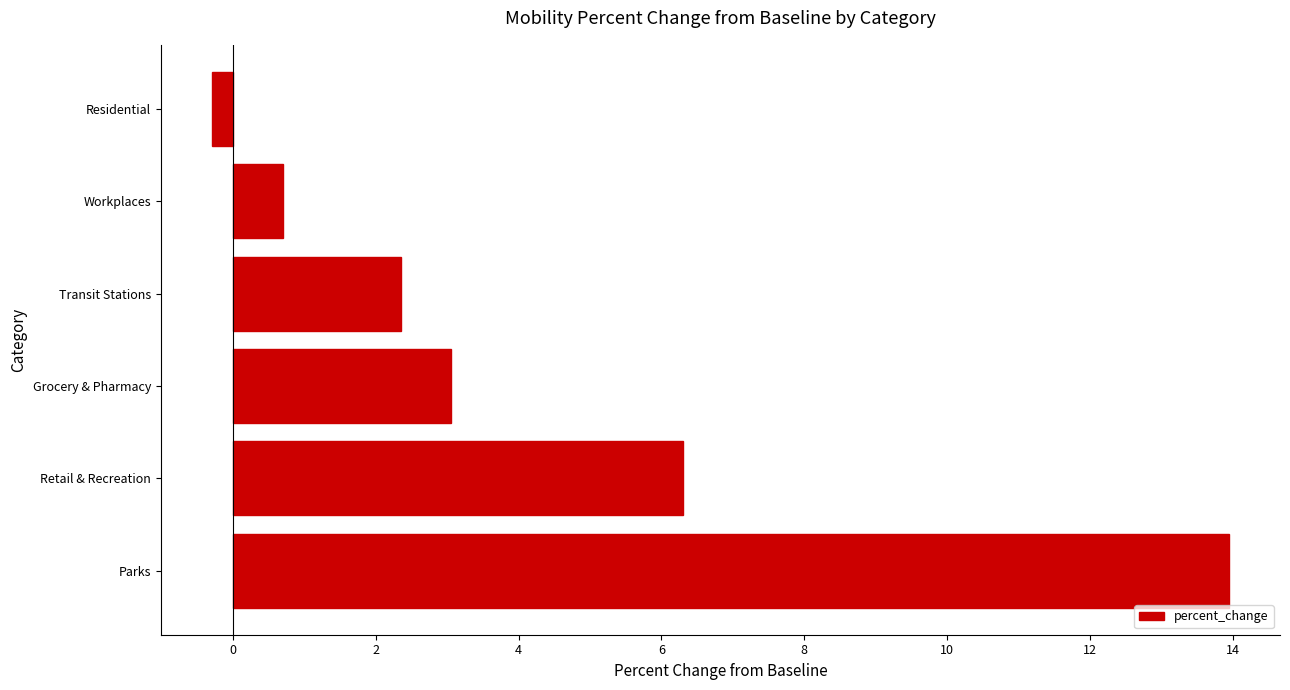

What is the sum of all values?

26.1